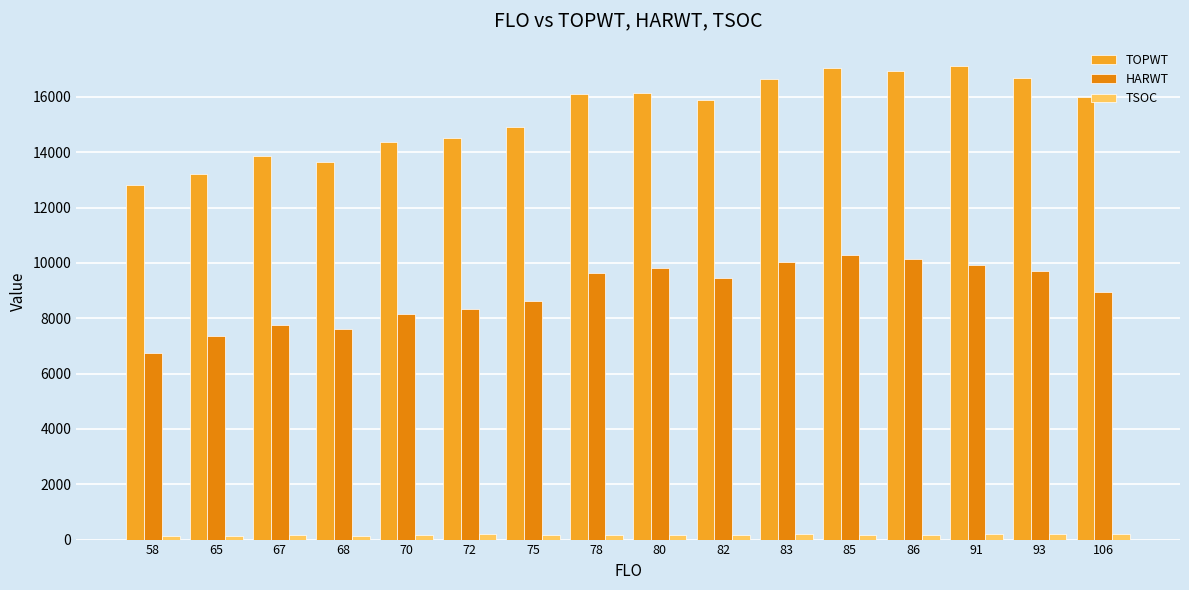

How many categories are shown in the chart?

16